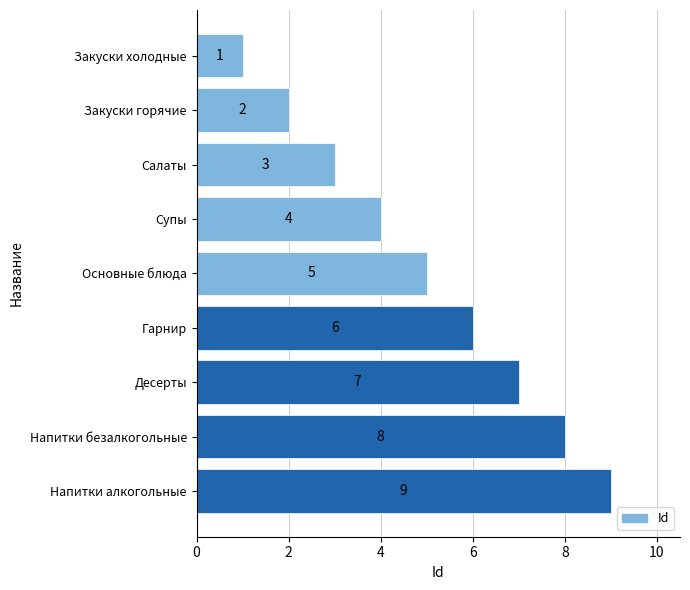

List the labels in order of value, largest first.

Напитки алкогольные, Напитки безалкогольные, Десерты, Гарнир, Основные блюда, Супы, Салаты, Закуски горячие, Закуски холодные